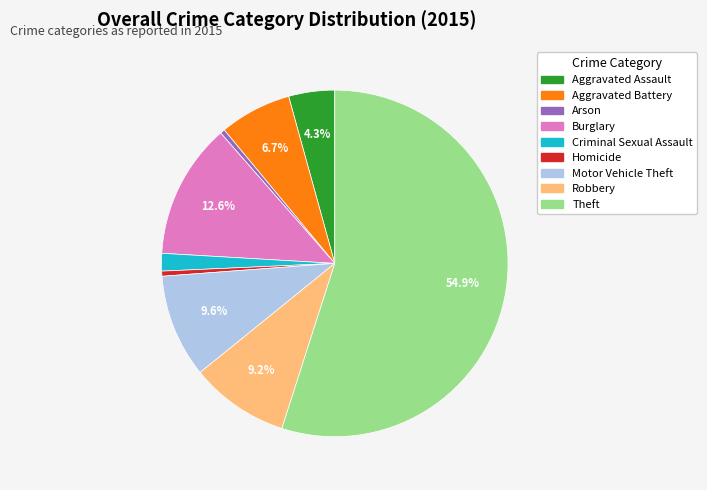

To the nearest percent, what is the difference between the Burglary and Theft slice percentages?

42%